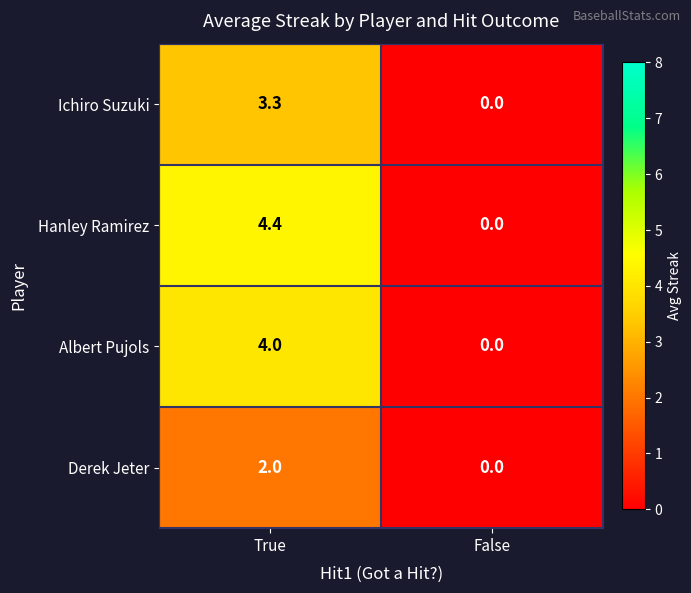

What is the sum of all Ichiro Suzuki values?

3.3